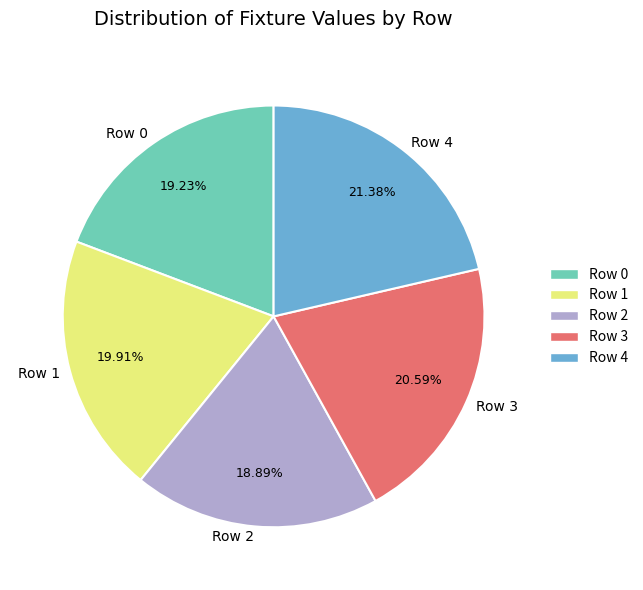

To the nearest percent, what portion does Row 2 represent?

19%